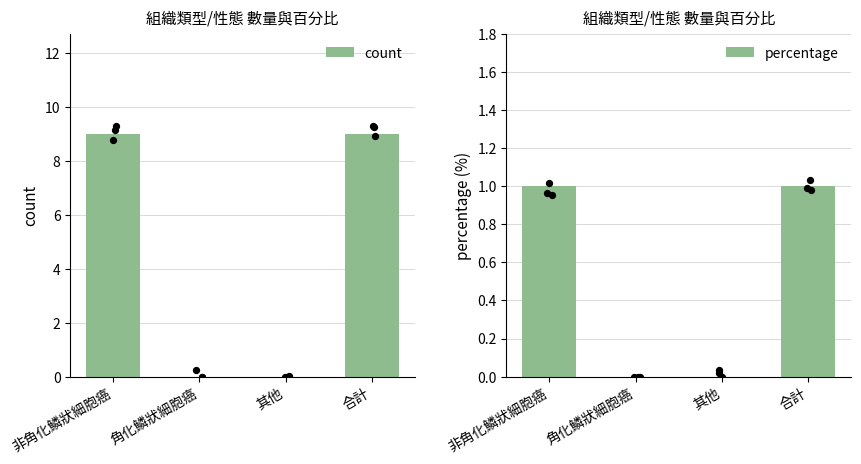

Which series has the widest spread of Y values?

count